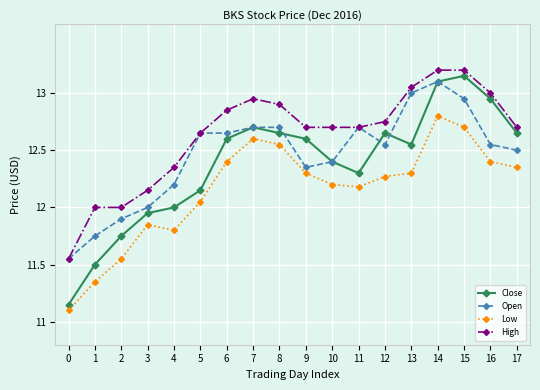

Which series has the largest range (max minus min)?

Close